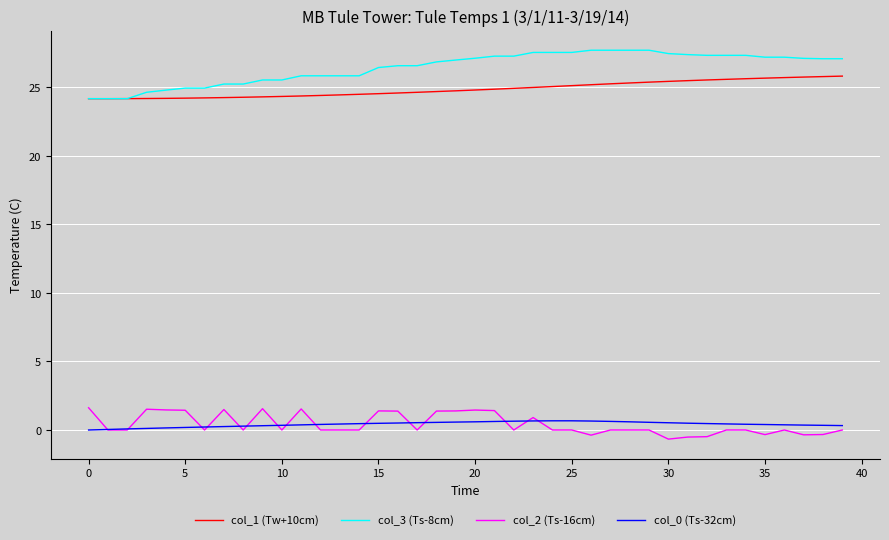

What is the minimum value for col_1 (Tw+10cm)?

24.2